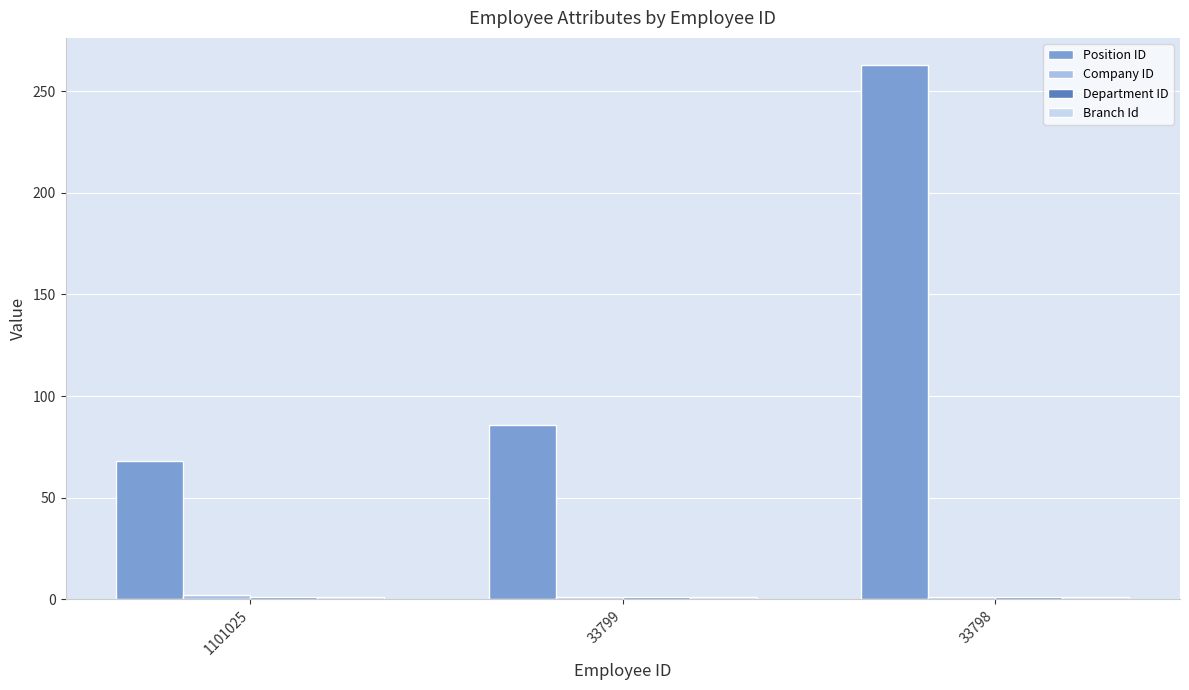

Which series has the largest total across all categories?

Position ID